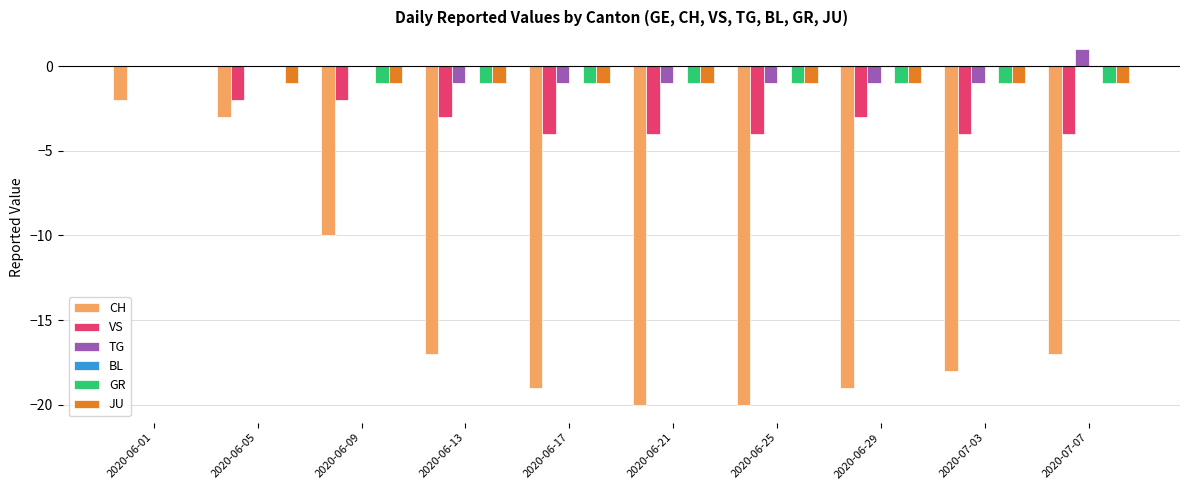

Count the number of categories in the chart.

10